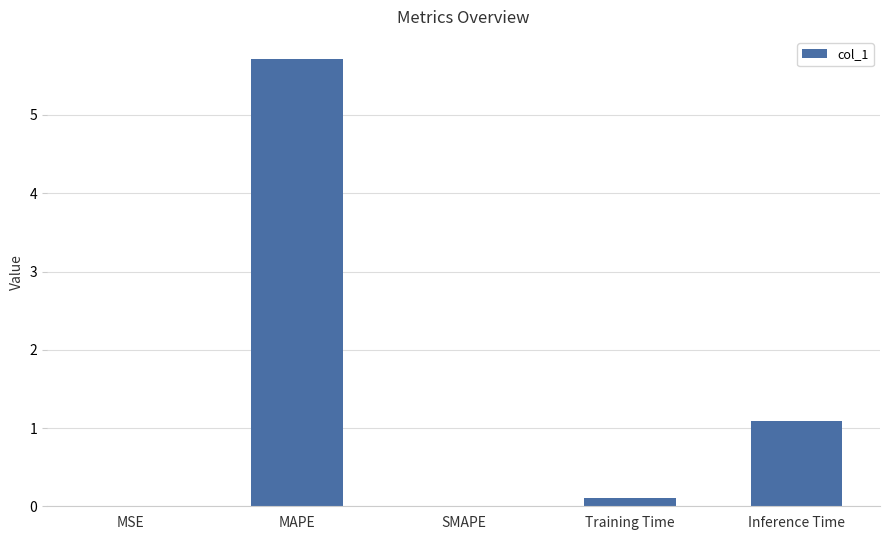

The chart shows a value of 8.6 at MAPE. True or false?

False